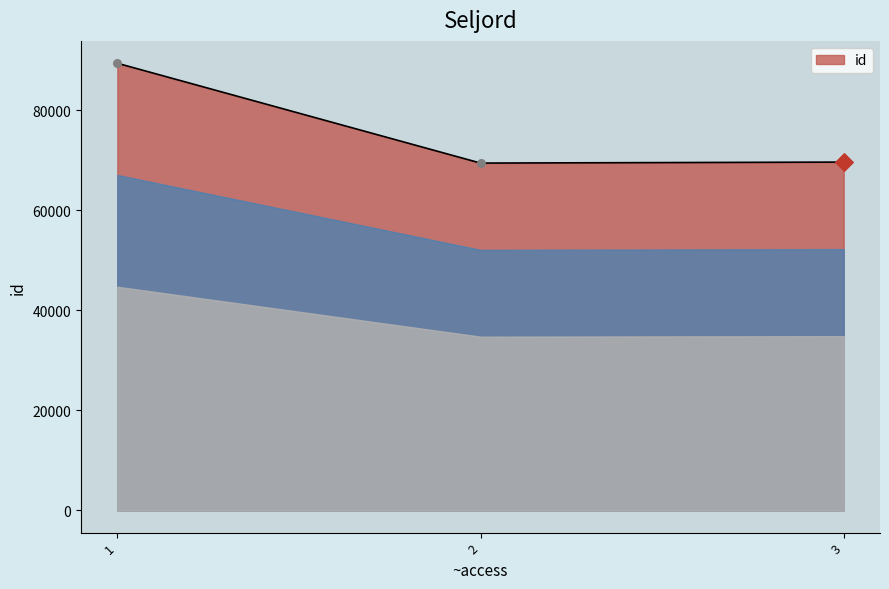

What is the change in value from 2 to 3?

+198